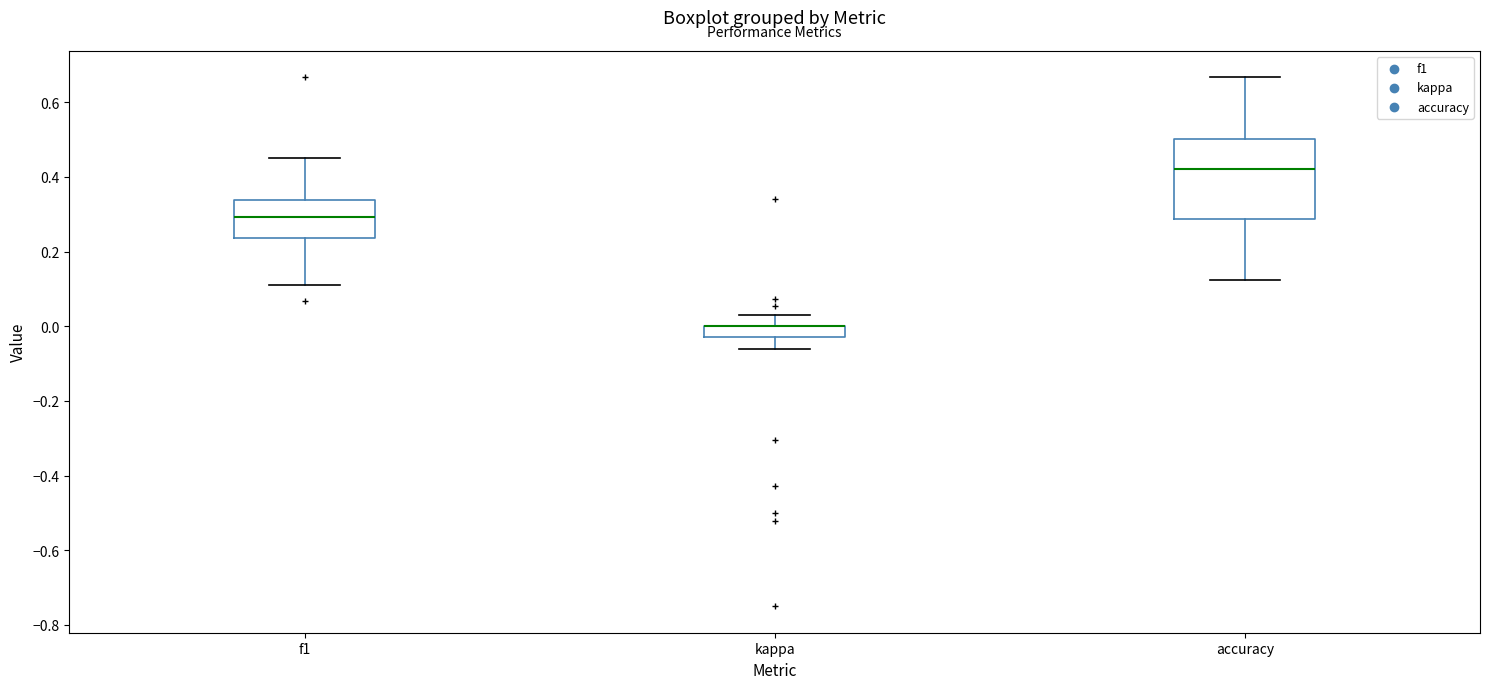

Where is the lower edge of the box for f1 on the y-axis? The values are not printed on the chart, so give them approximately, as read against the axis.

0.24